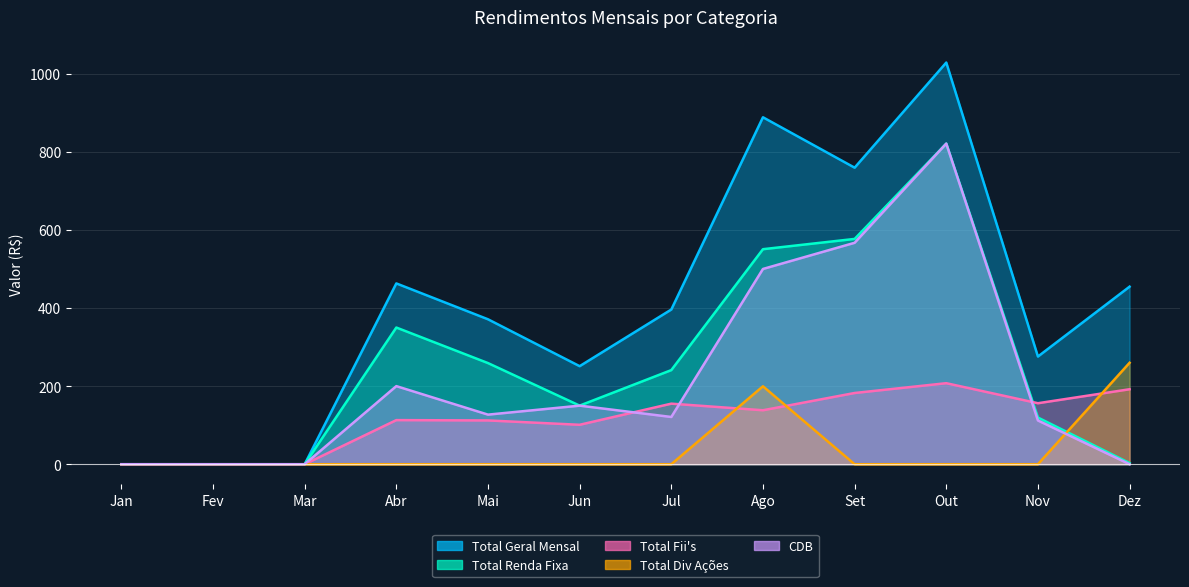

What position from the right is Set?

4